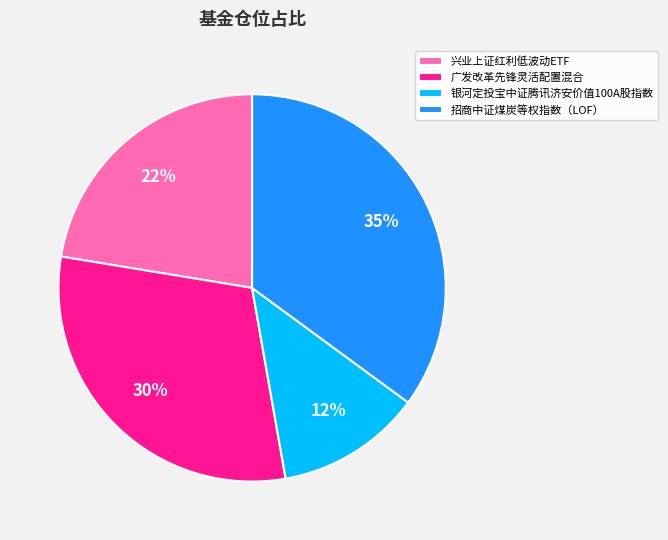

Do 招商中证煤炭等权指数（LOF） and 广发改革先锋灵活配置混合 together represent more than half of the pie?

Yes